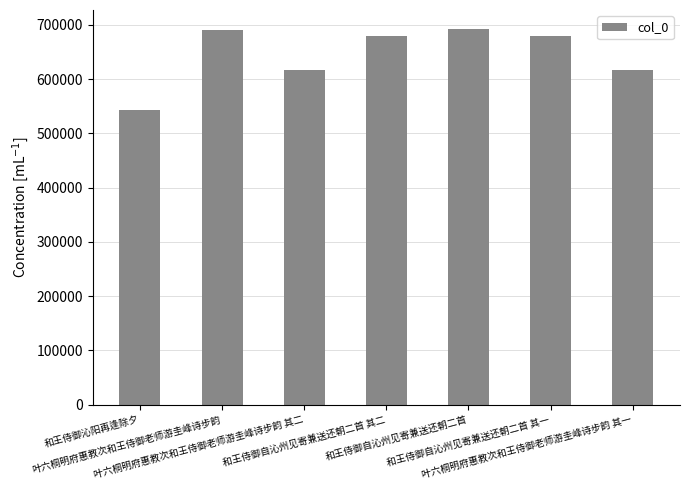

What is the label of the 7th bar from the right?

和王侍御沁阳再逢除夕